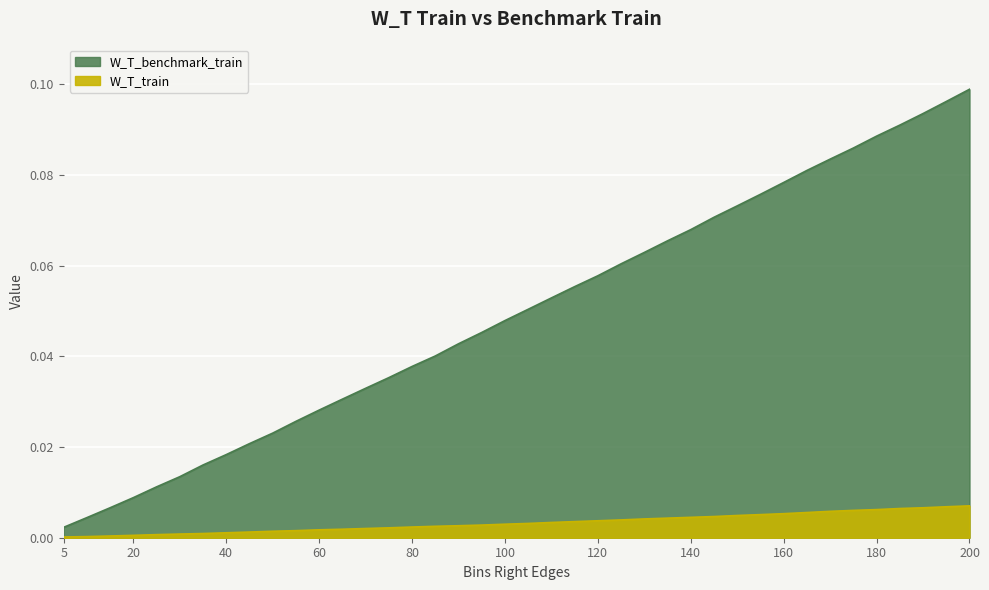

At how many categories does at least one series exceed 0?

40